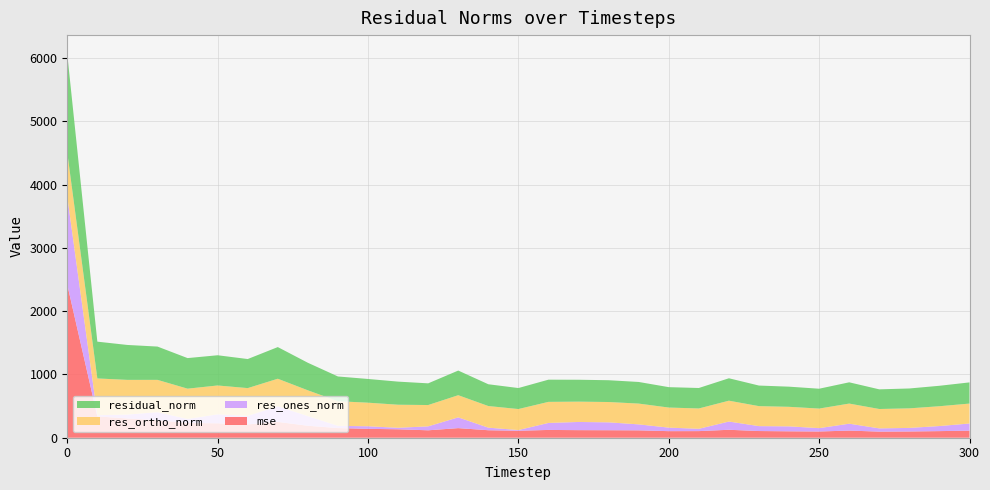

Reading left to right, extract all data points from this chart.

mse: 2418.5	338.0	304.6	277.0	233.3	228.1	211.0	250.3	189.5	152.9	140.4	133.3	117.4	151.6	118.4	110.2	123.0	119.8	118.6	116.8	103.8	104.6	125.6	105.8	101.4	98.5	112.9	96.4	98.7	104.4	112.0
res_ones_norm: 1391.5	17.8	61.0	126.5	63.0	141.5	133.7	246.6	151.6	34.6	40.8	23.8	62.4	170.2	40.7	11.1	110.8	129.2	124.5	94.2	55.9	36.5	130.1	77.6	78.4	52.9	108.8	51.2	56.4	80.3	112.5
res_ortho_norm: 694.5	581.1	548.5	510.9	478.9	456.1	439.5	435.3	408.0	389.5	372.5	364.3	336.9	350.2	341.7	331.8	332.8	321.1	321.1	328.5	317.3	321.3	329.6	315.8	308.6	309.3	317.9	306.3	309.1	313.0	315.2
residual_norm: 1555.2	581.3	551.9	526.3	483.0	477.6	459.3	500.3	435.3	391.0	374.7	365.1	342.6	389.3	344.1	332.0	350.8	346.1	344.4	341.7	322.2	323.4	354.4	325.2	318.4	313.8	336.0	310.5	314.2	323.2	334.7